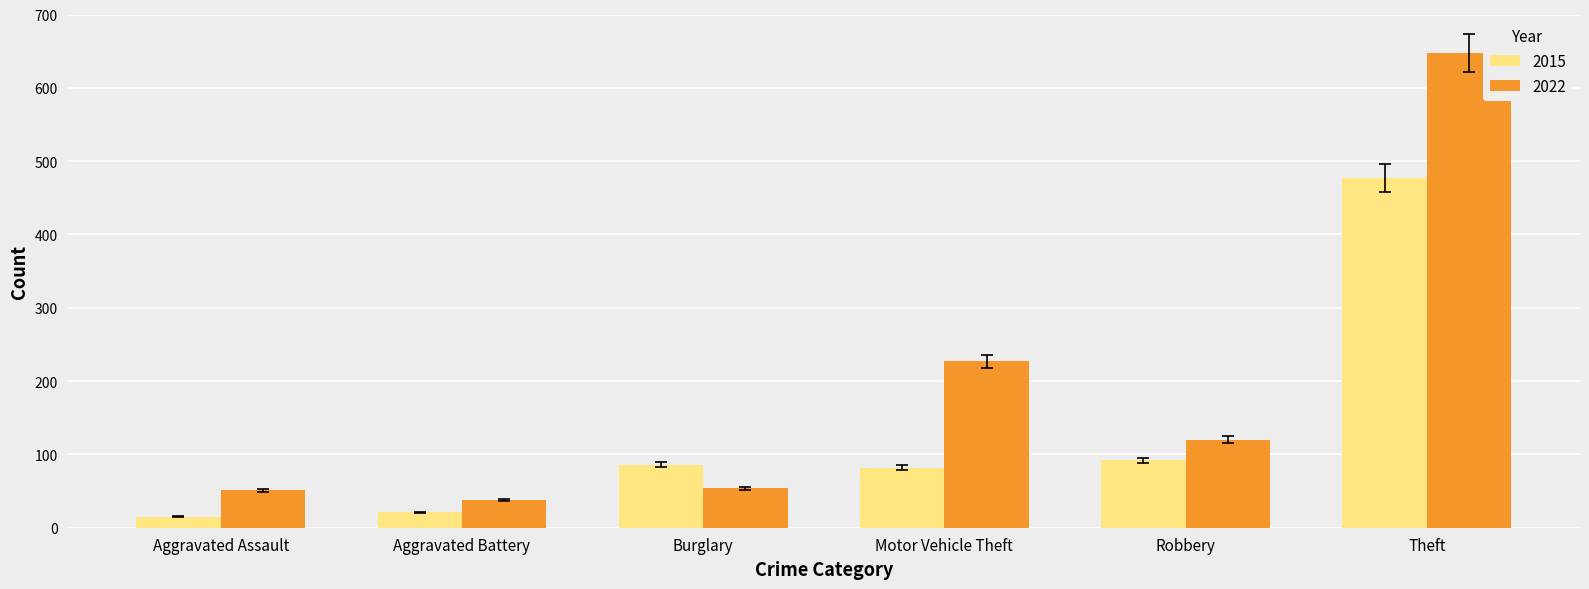

Rank the series at Theft from highest to lowest value.

2022, 2015